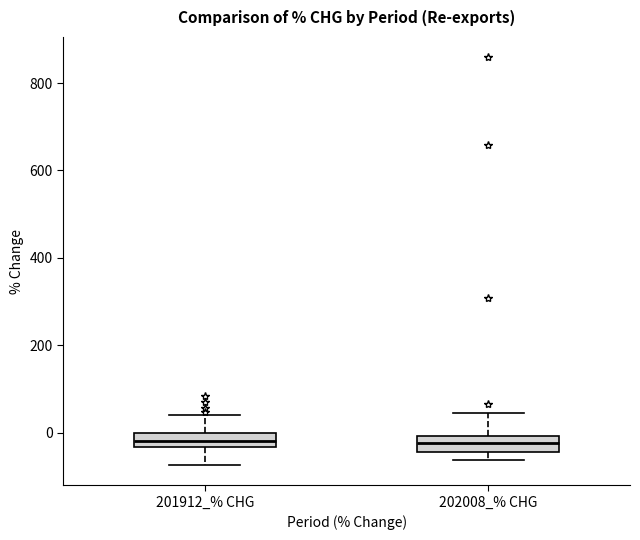

Reading left to right, transcribe this box plot: for each box, give where its median line is, the range the box spans, and where its two whiskers end, as read against the y-axis. The values are not printed on the chart, so give them approximately, as read against the axis.

201912_% CHG: median -20, box -40 to 0, whiskers -80 to 40
202008_% CHG: median -20, box -40 to 0, whiskers -60 to 40